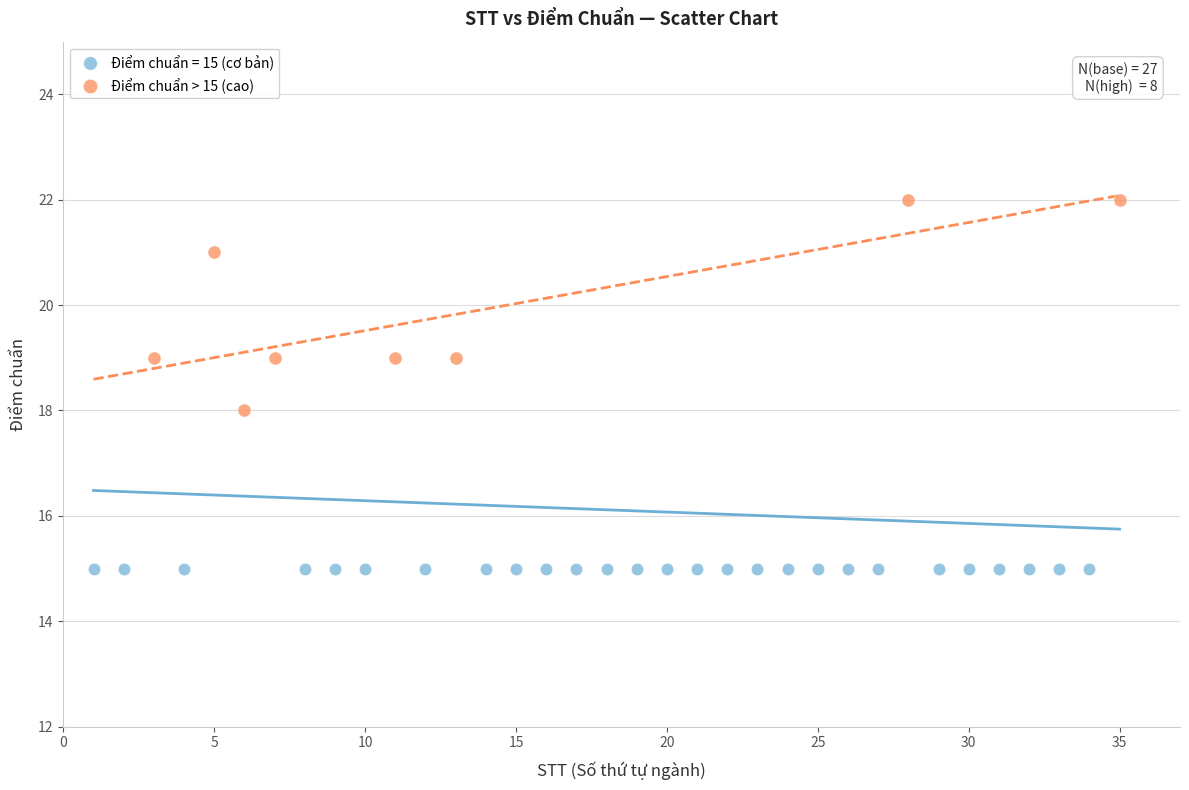

Which series contains the highest Y value?

Điểm chuẩn > 15 (cao)